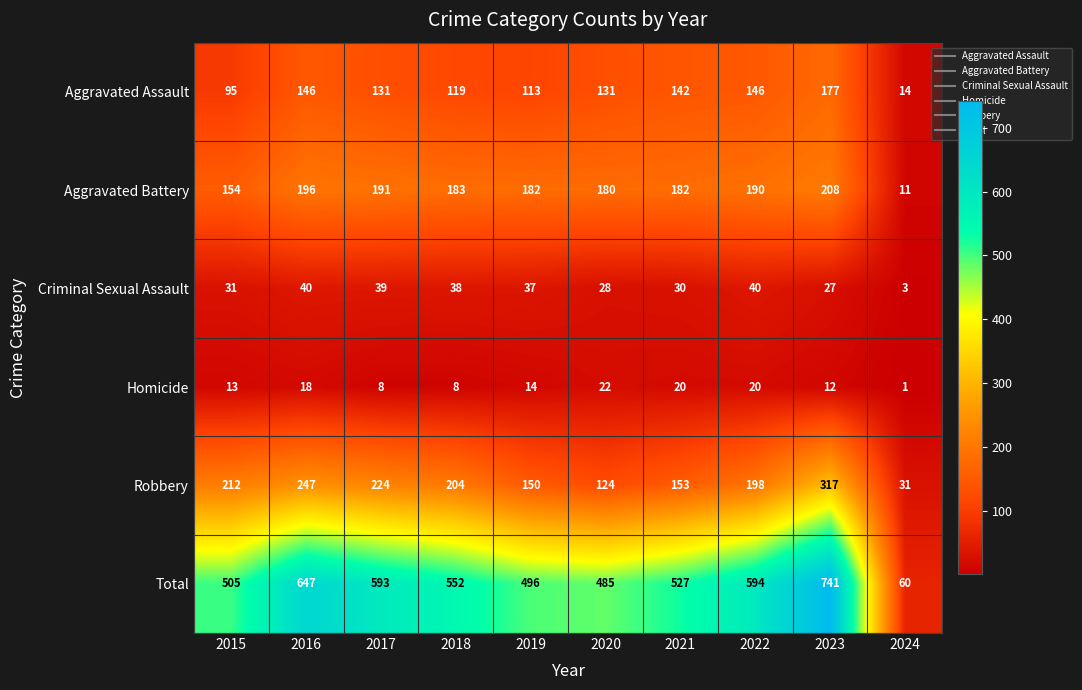

True or false: Total has a value of 895 at 2016.

False